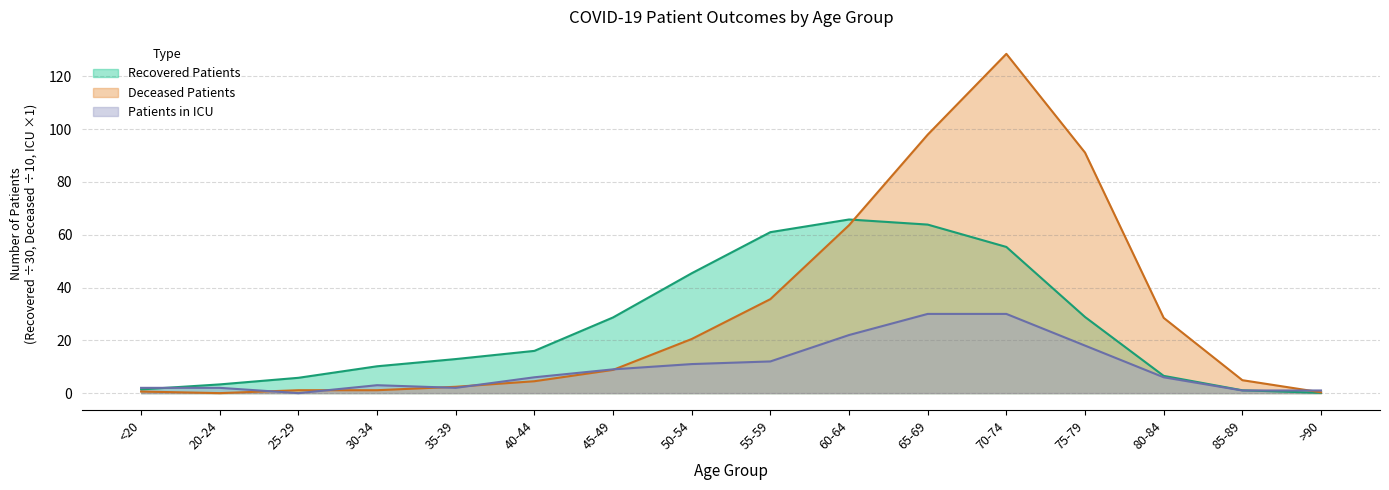

The value of Patients in ICU at 30-34 is 3.0. True or false?

True